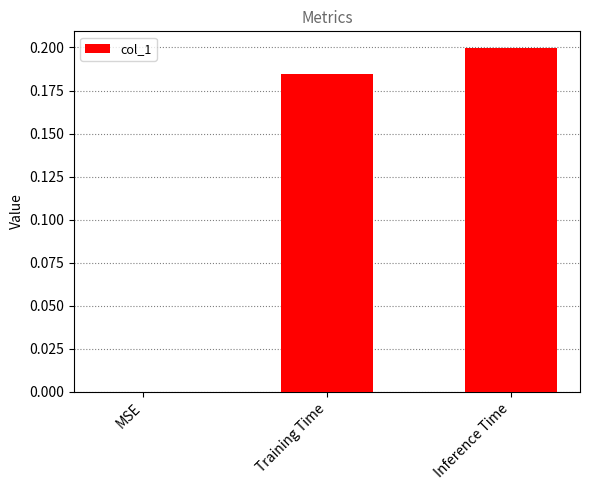

Are the bars grouped side by side (vs. stacked)?

No